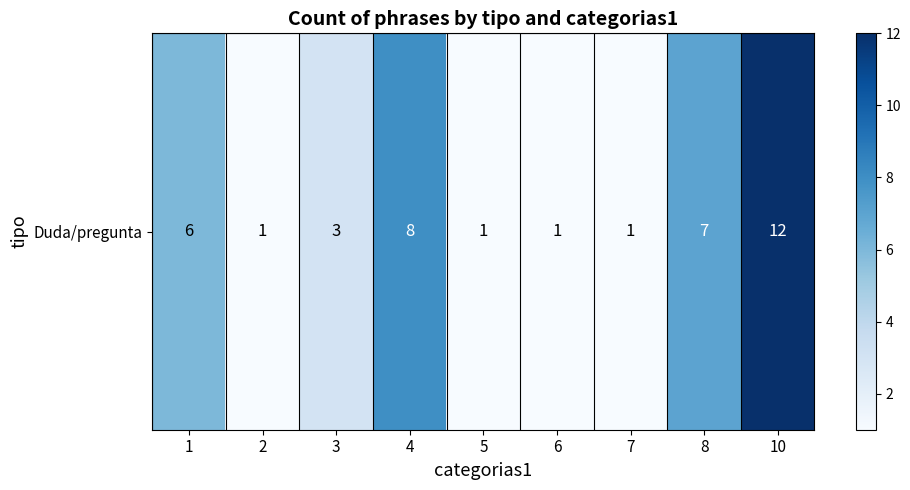

What is the maximum value shown in the chart?

12